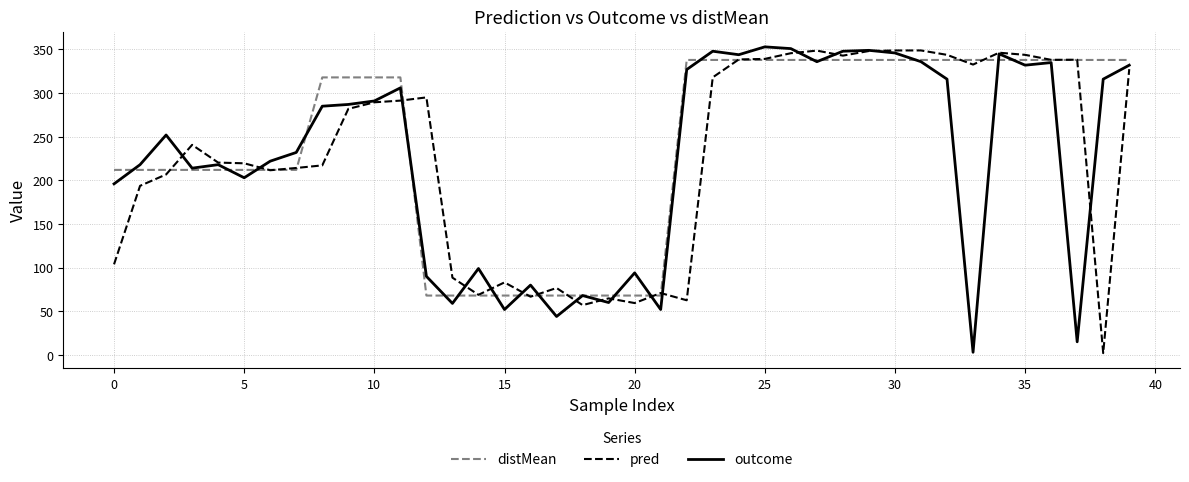

What is the greatest value displayed?

353.0